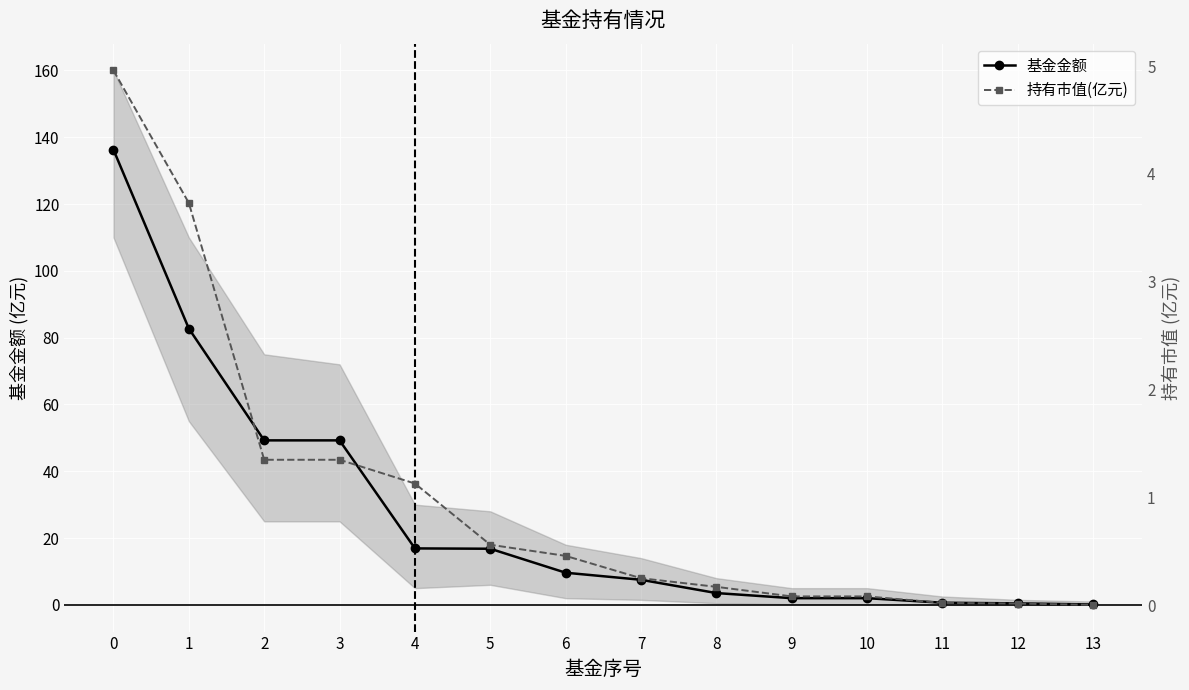

List the series in order of their peak value, highest first.

基金金额, 持有市值(亿元)